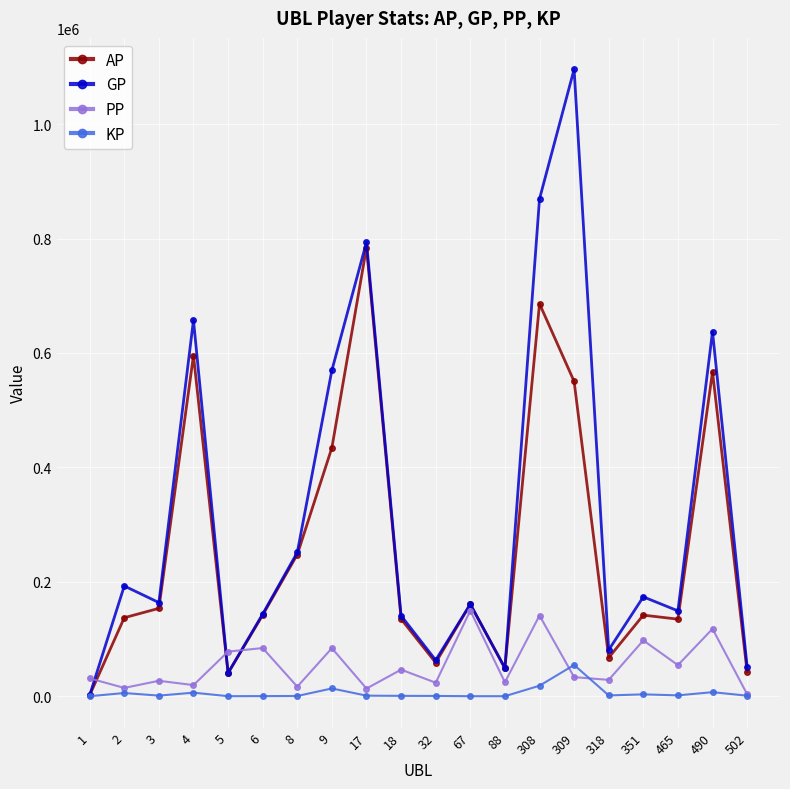

True or false: AP has more than 1 interior local peaks.

True